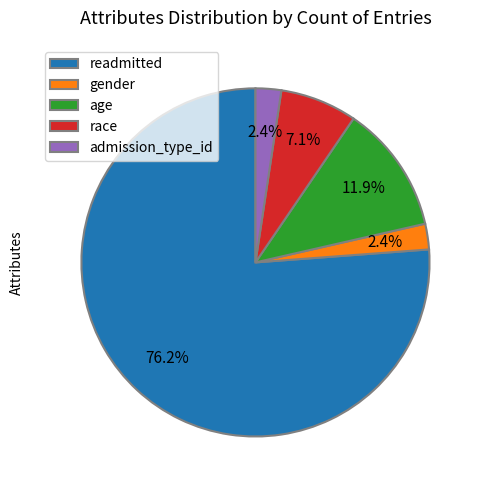

What is the largest slice in the pie chart?

readmitted